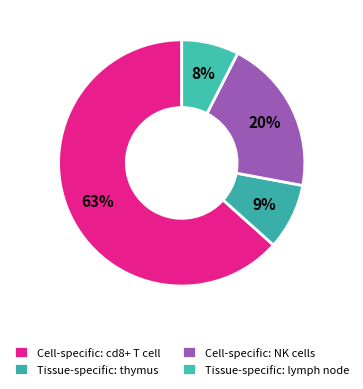

Rank the categories by value from lowest to highest.

Tissue-specific: lymph node, Tissue-specific: thymus, Cell-specific: NK cells, Cell-specific: cd8+ T cell